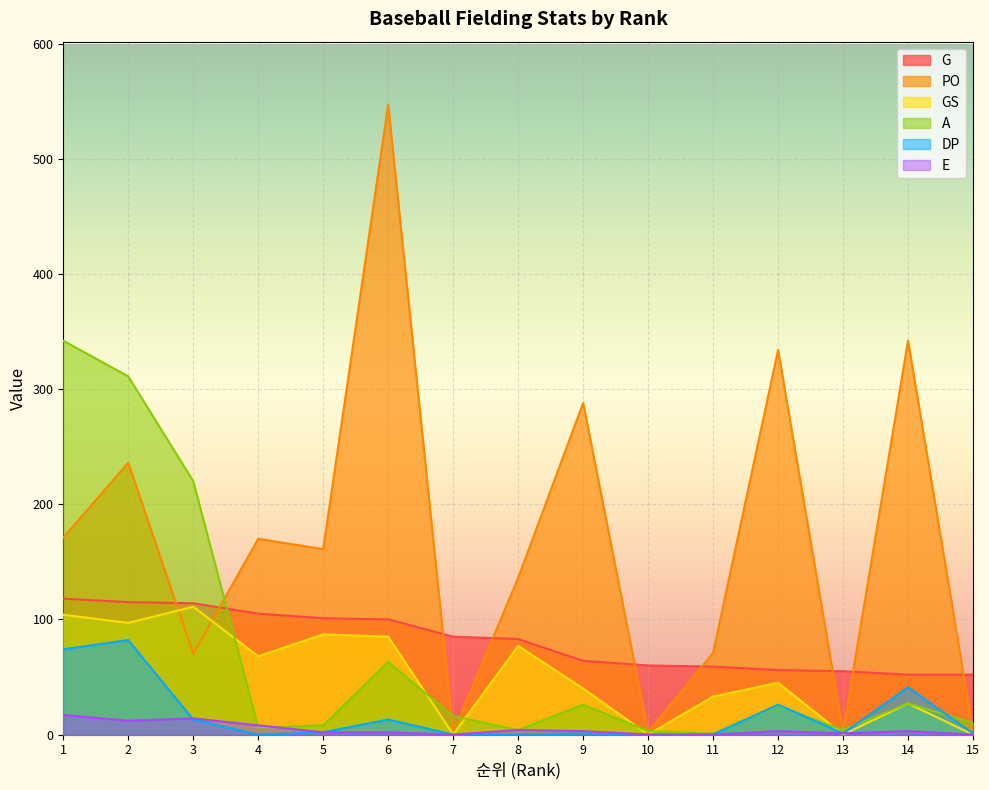

What is the difference between the highest and lowest values at 6?

545